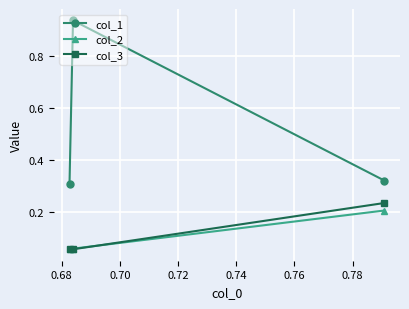

Which series has the largest total across all categories?

col_1